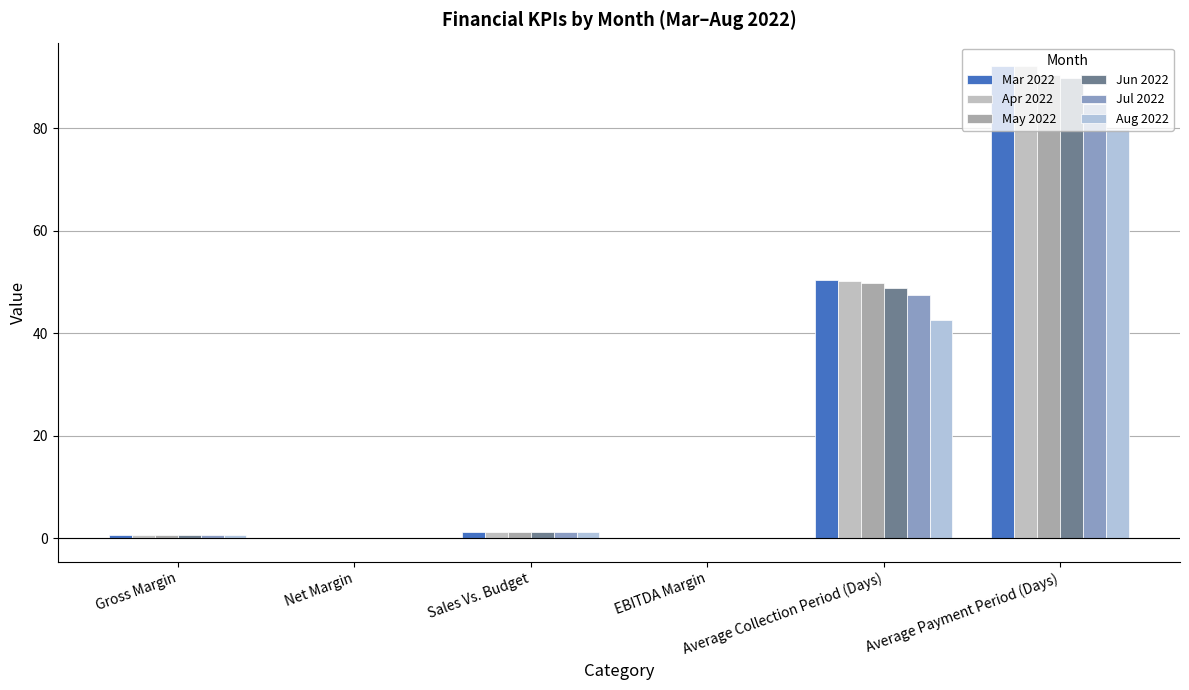

True or false: Mar 2022 has a value of 0.9 at Gross Margin.

False